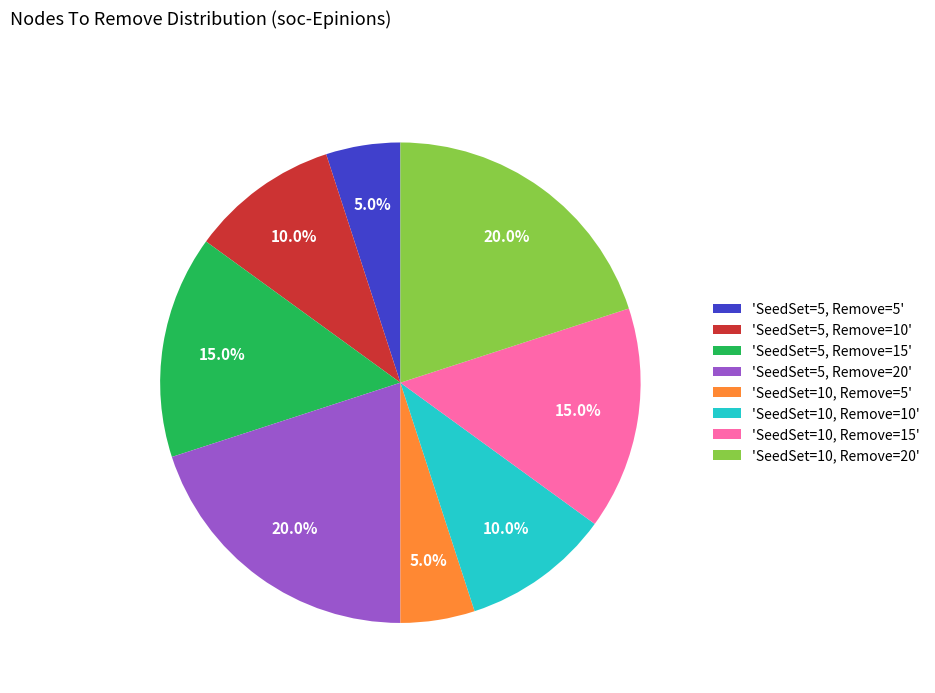

What percentage do 'SeedSet=5, Remove=20' and 'SeedSet=5, Remove=10' together represent?

30.0%